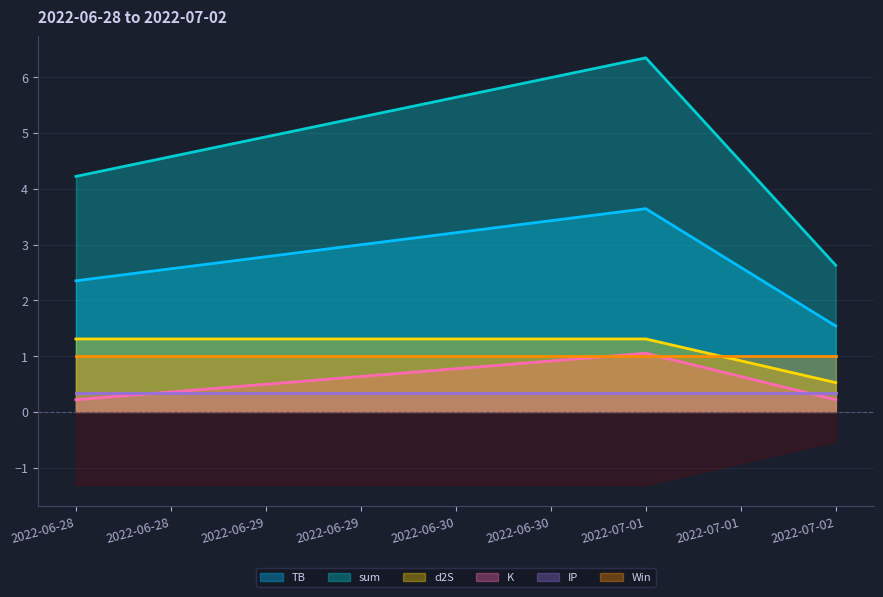

What position from the right is 2022-06-28?

3